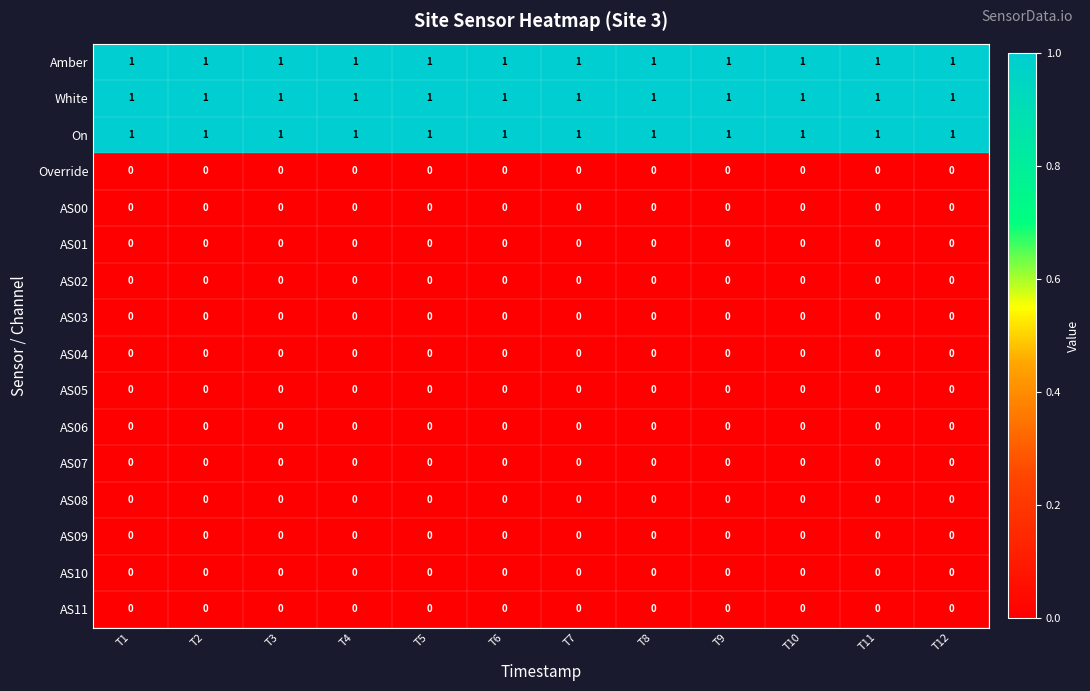

What is the sum of all On values?

12